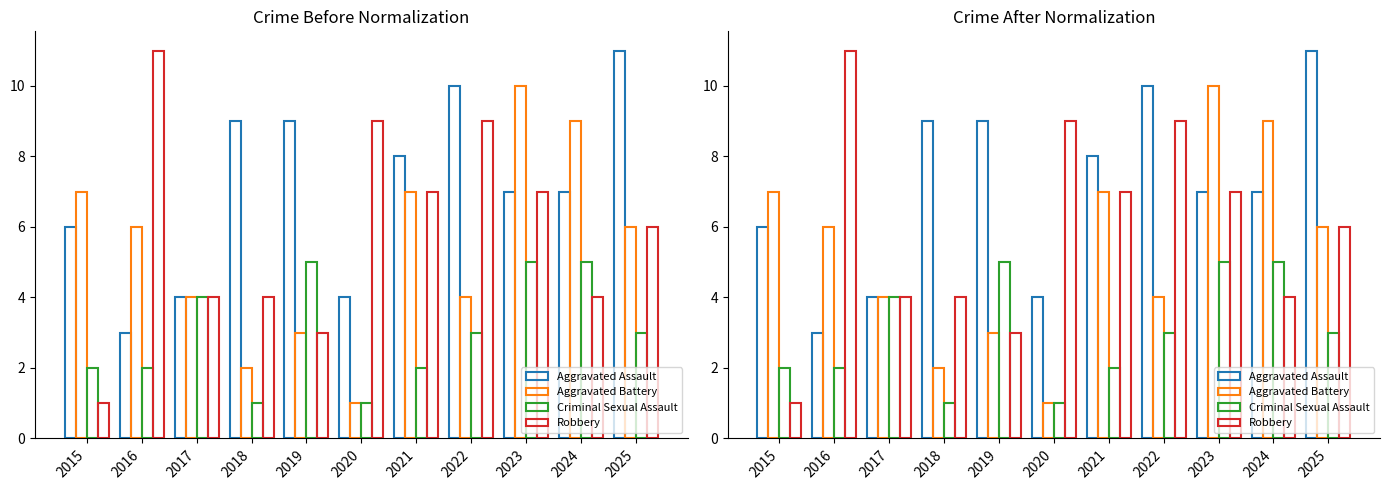

What are all the series names shown in the legend?

Aggravated Assault, Aggravated Battery, Criminal Sexual Assault, Robbery